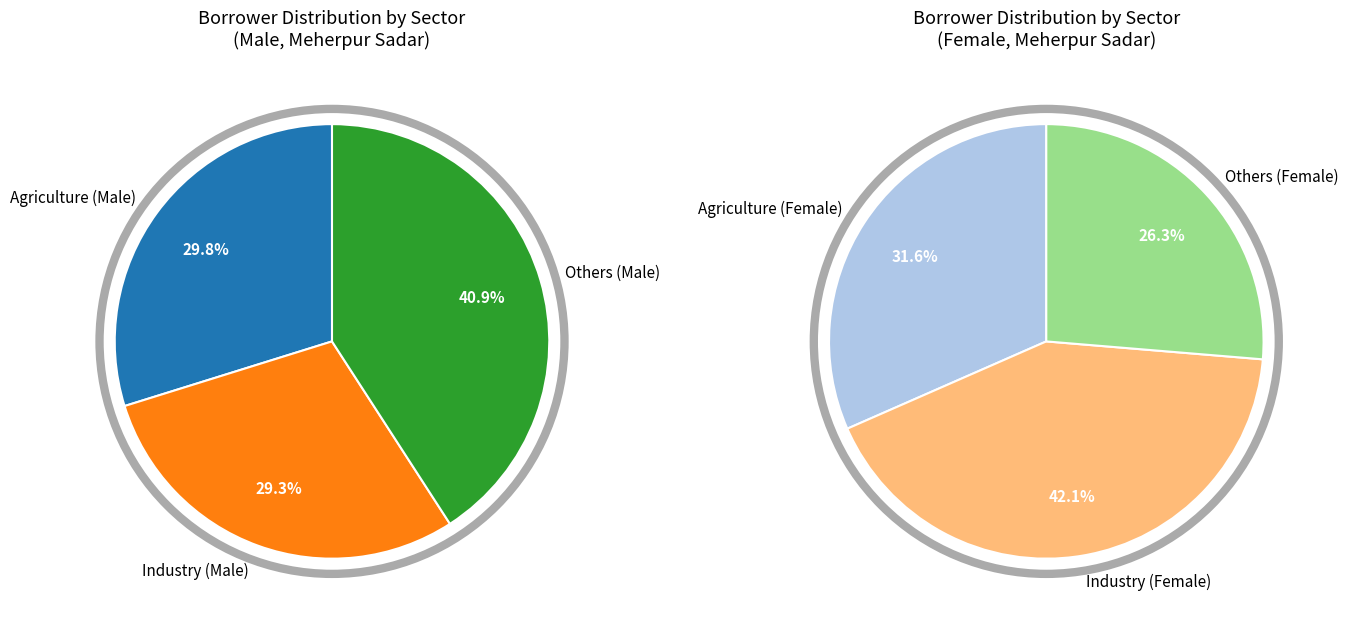

Is the sum of Others (Male) and Agriculture (Male) greater than half?

Yes